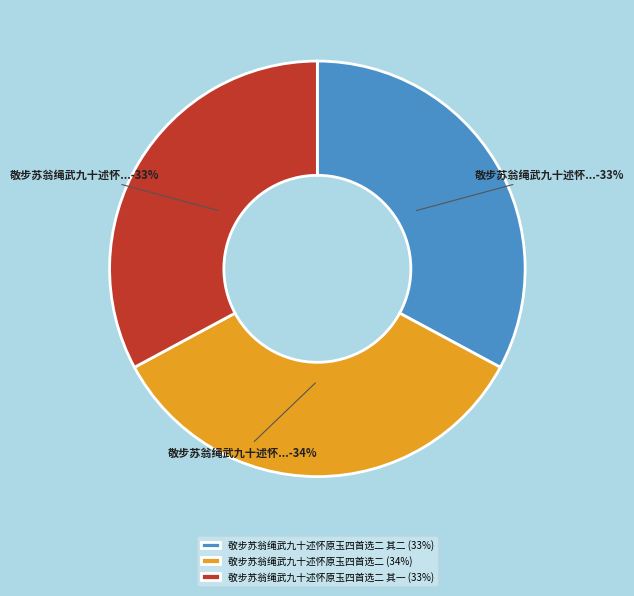

How many segments does this pie chart have?

3